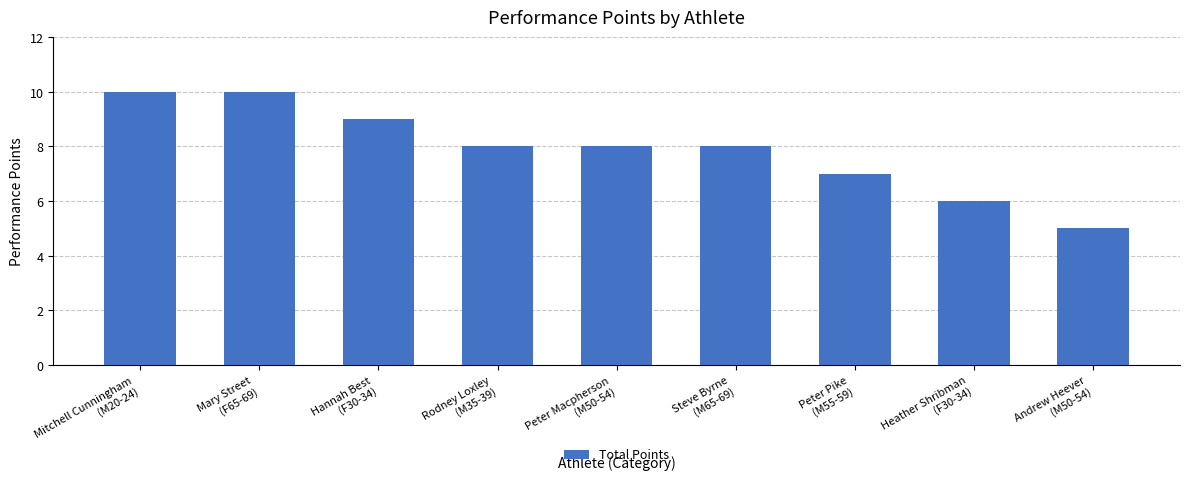

How many categories are shown in the chart?

9